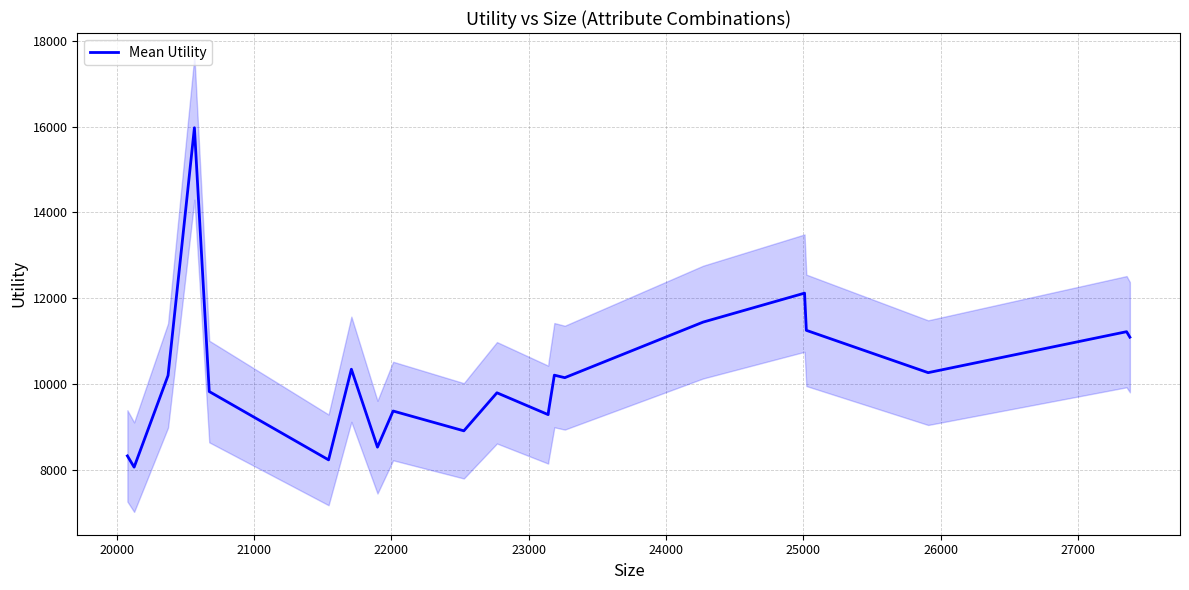

How many points are higher than both their immediate neighbors (excluding endpoints)?

7